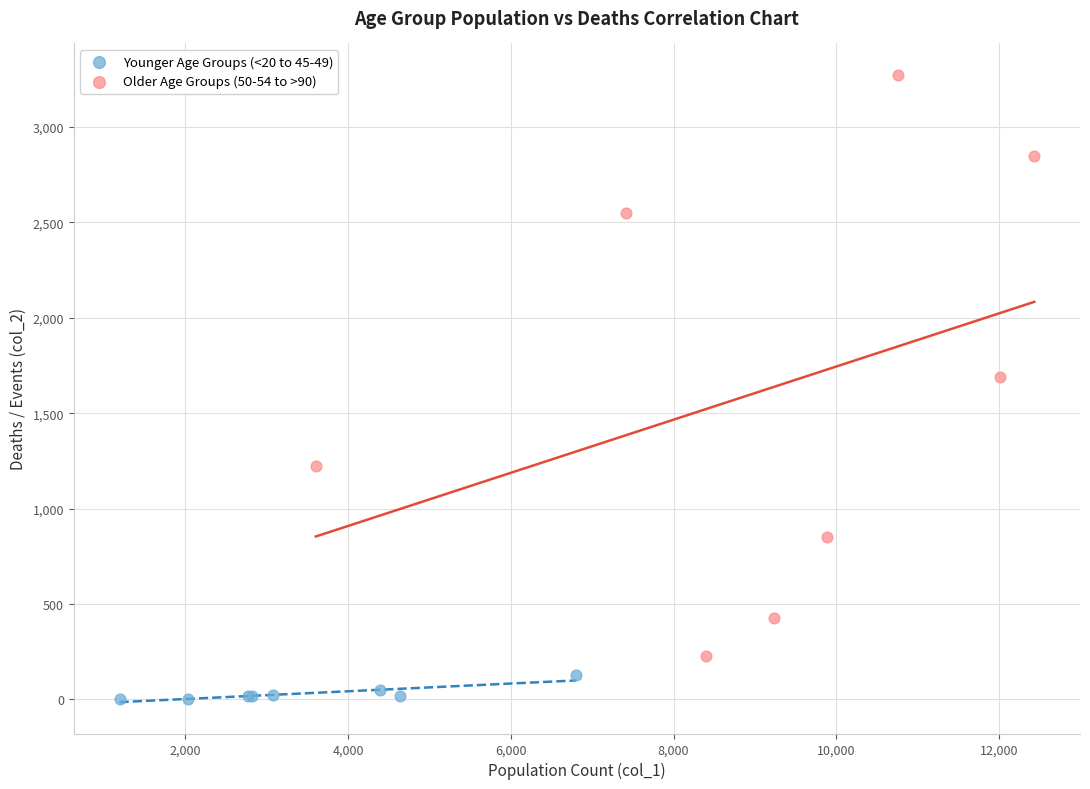

Which series has the largest Y range (max minus min)?

Older Age Groups (50-54 to >90)